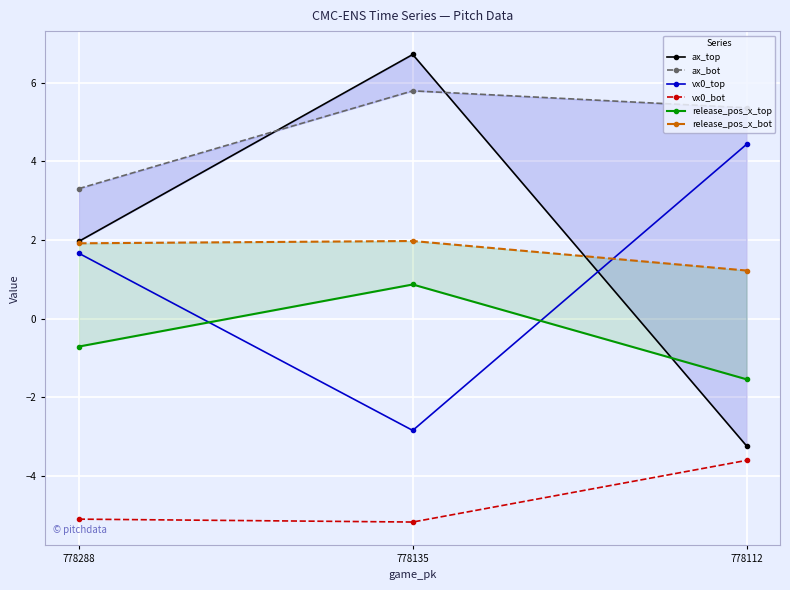

What is the difference between the maximum and minimum values in the ax_bot series?

2.5